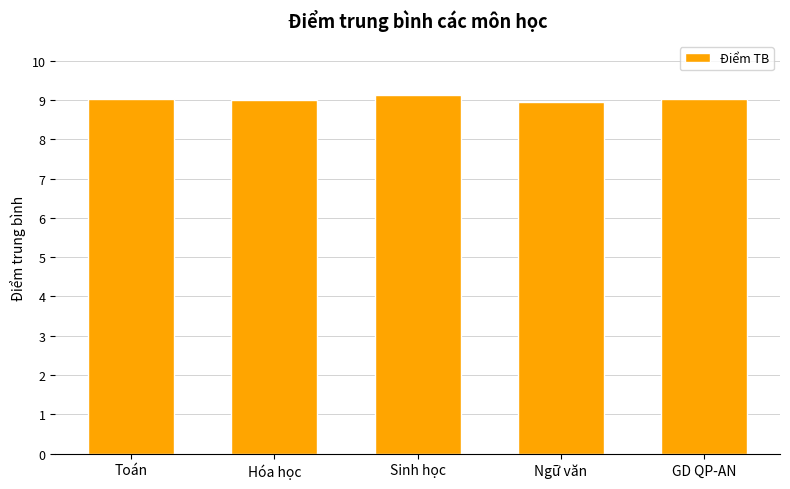

What is the approximate value at Sinh học?

9.1